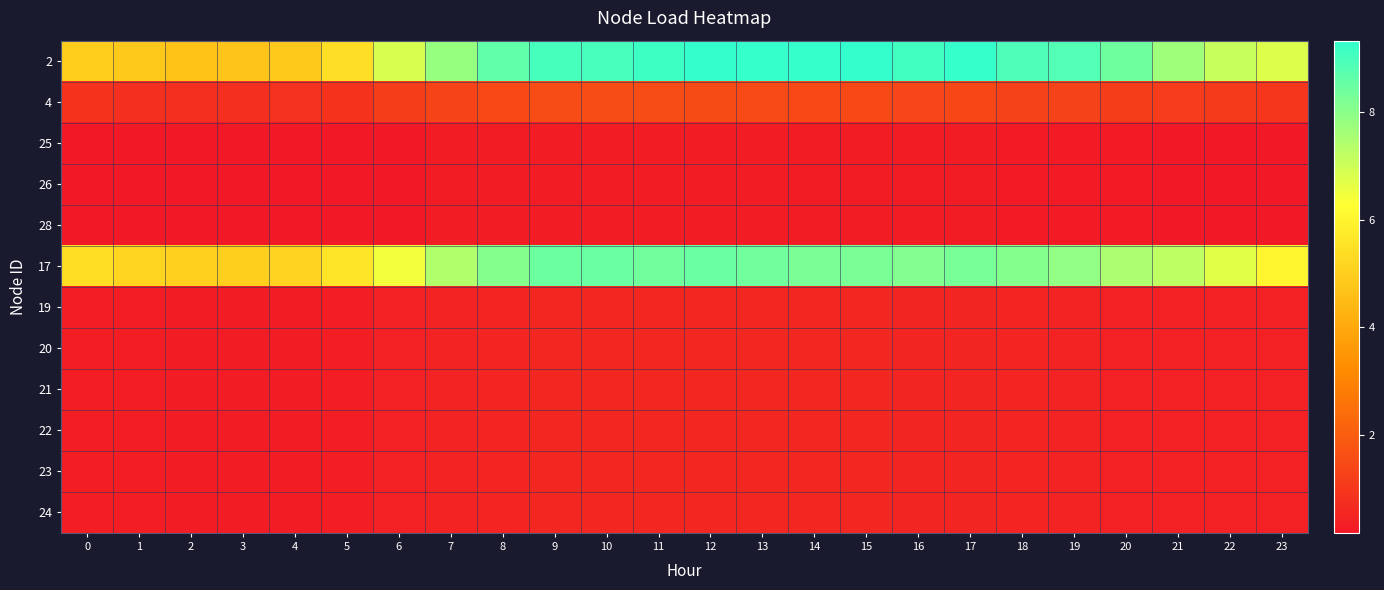

At how many categories does at least one series exceed 0?

24